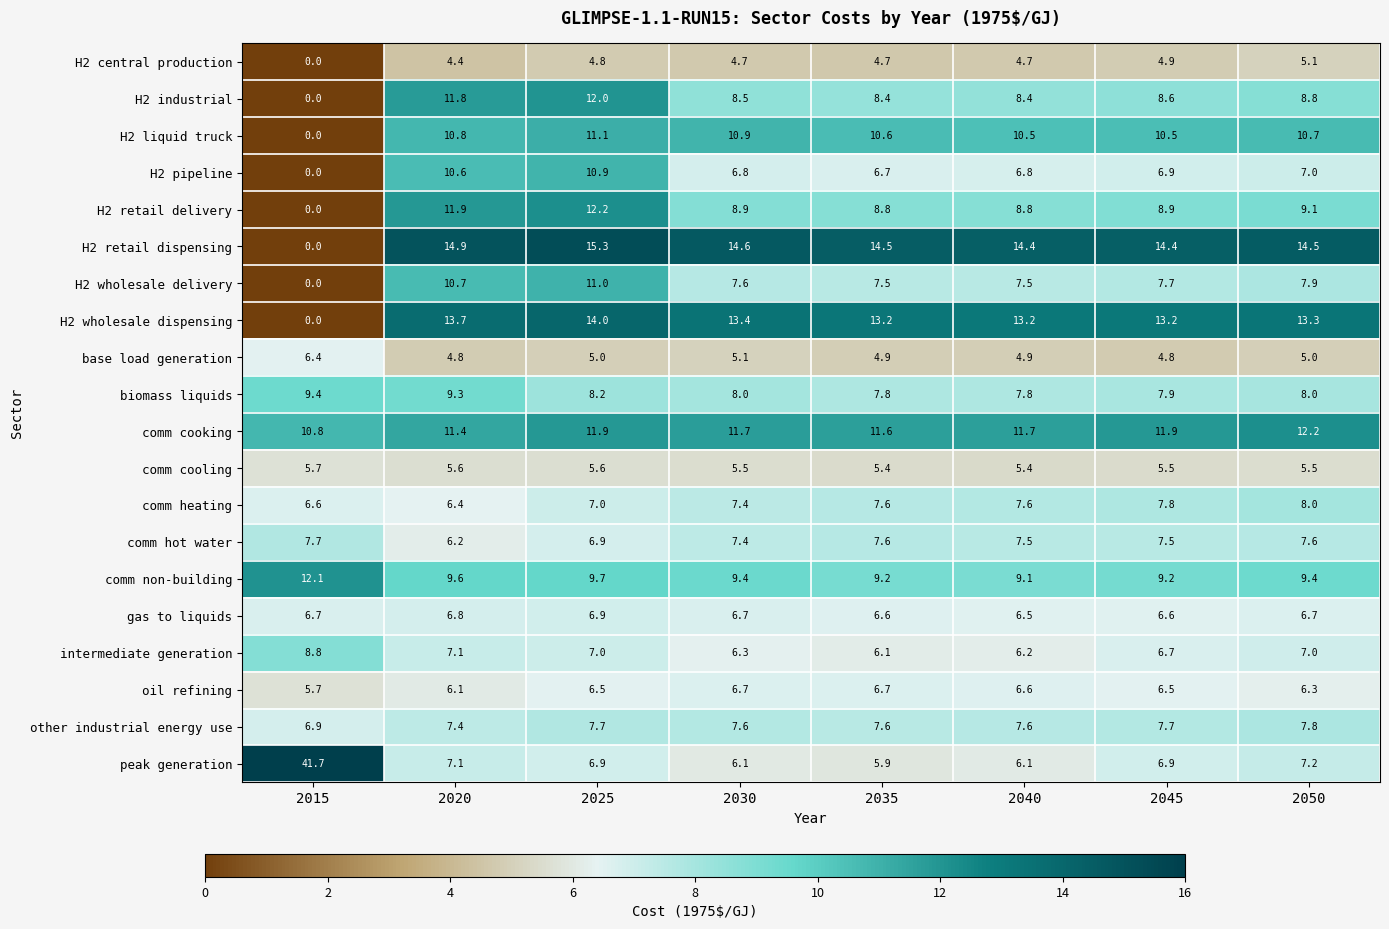

Where does the H2 central production series first go above 4?

2020